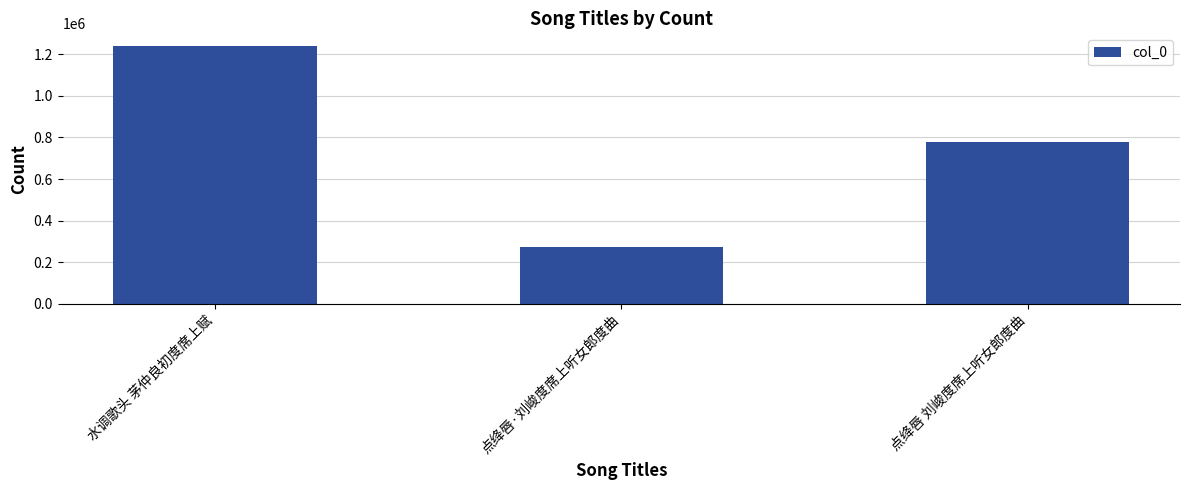

Count the number of data series in this chart.

1